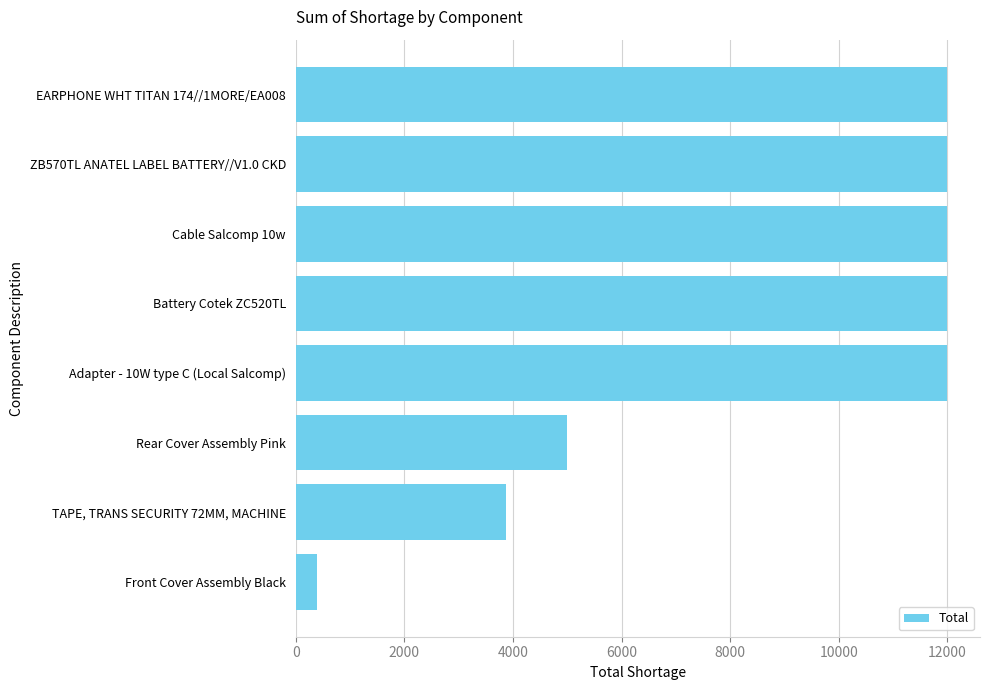

Reading top to bottom, what are all the values shown in this chart?

12000	12000	12000	12000	12000	5000	3864	400